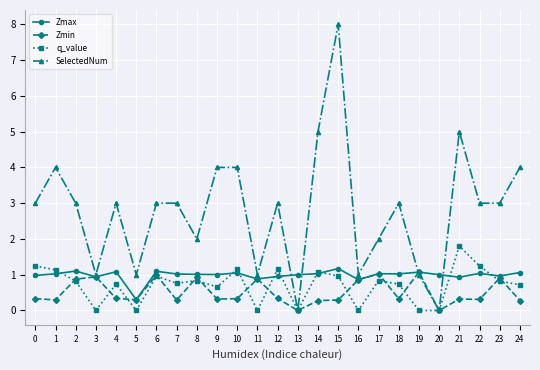

What value does the Zmin series have at 15?

0.3